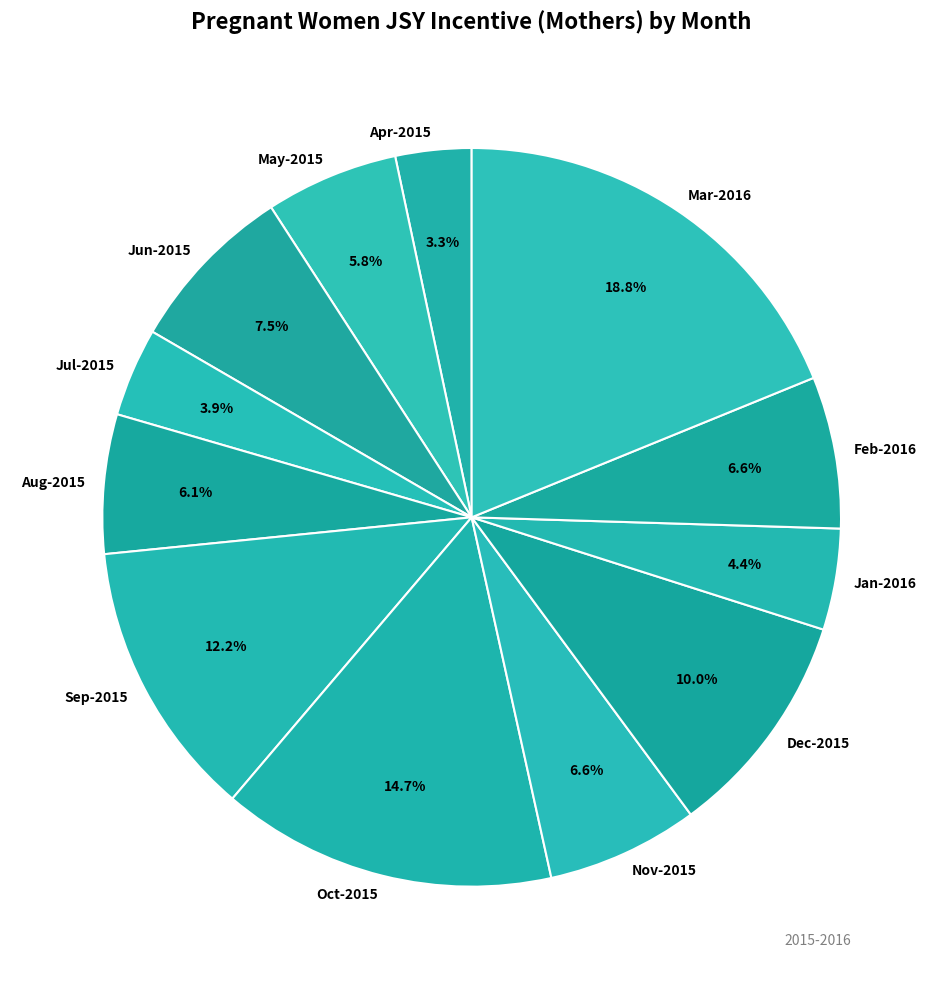

Approximately how many times larger is the value at Jun-2015 compared to Mar-2016?

0.4